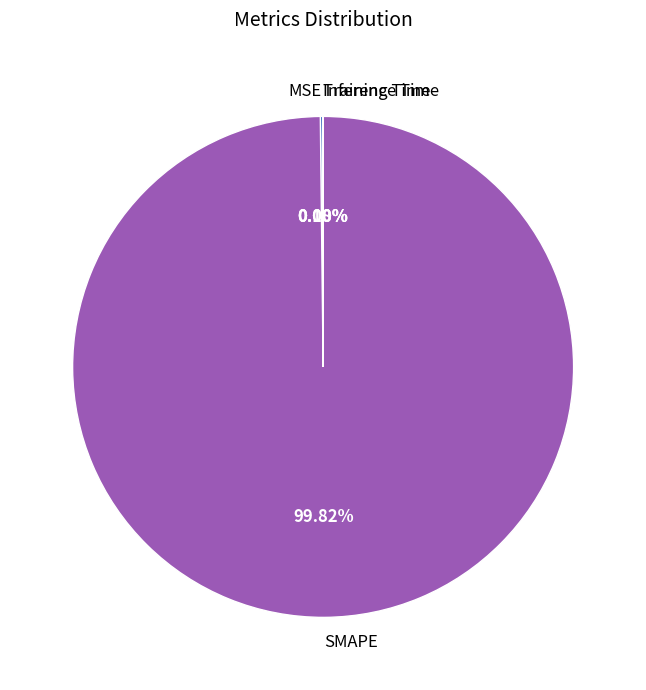

Which category has the biggest portion of the pie?

SMAPE